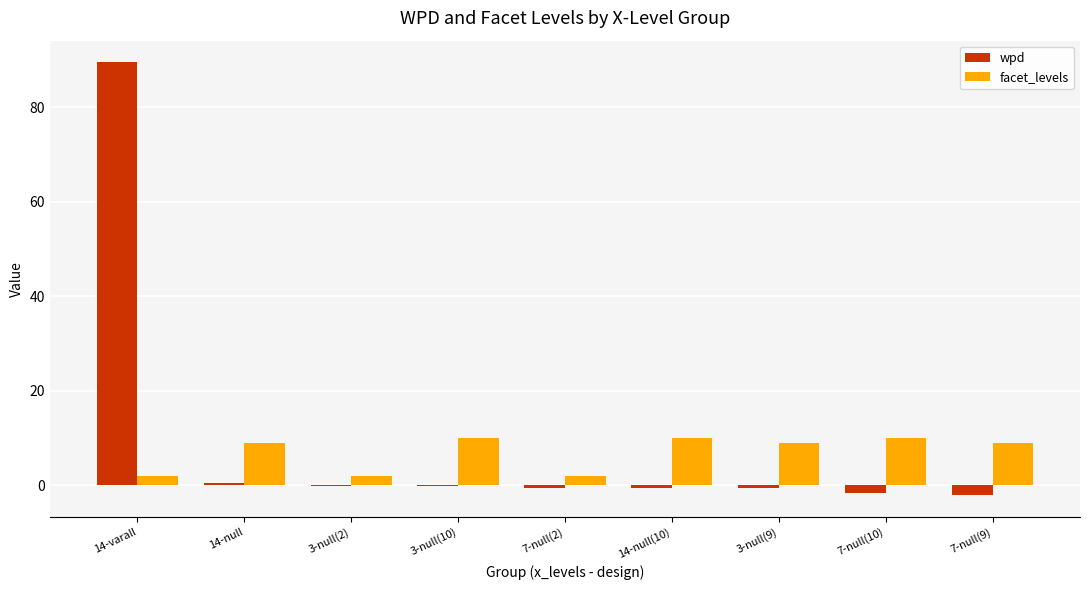

Is it true that facet_levels equals 10.0 at 3-null(10)?

True